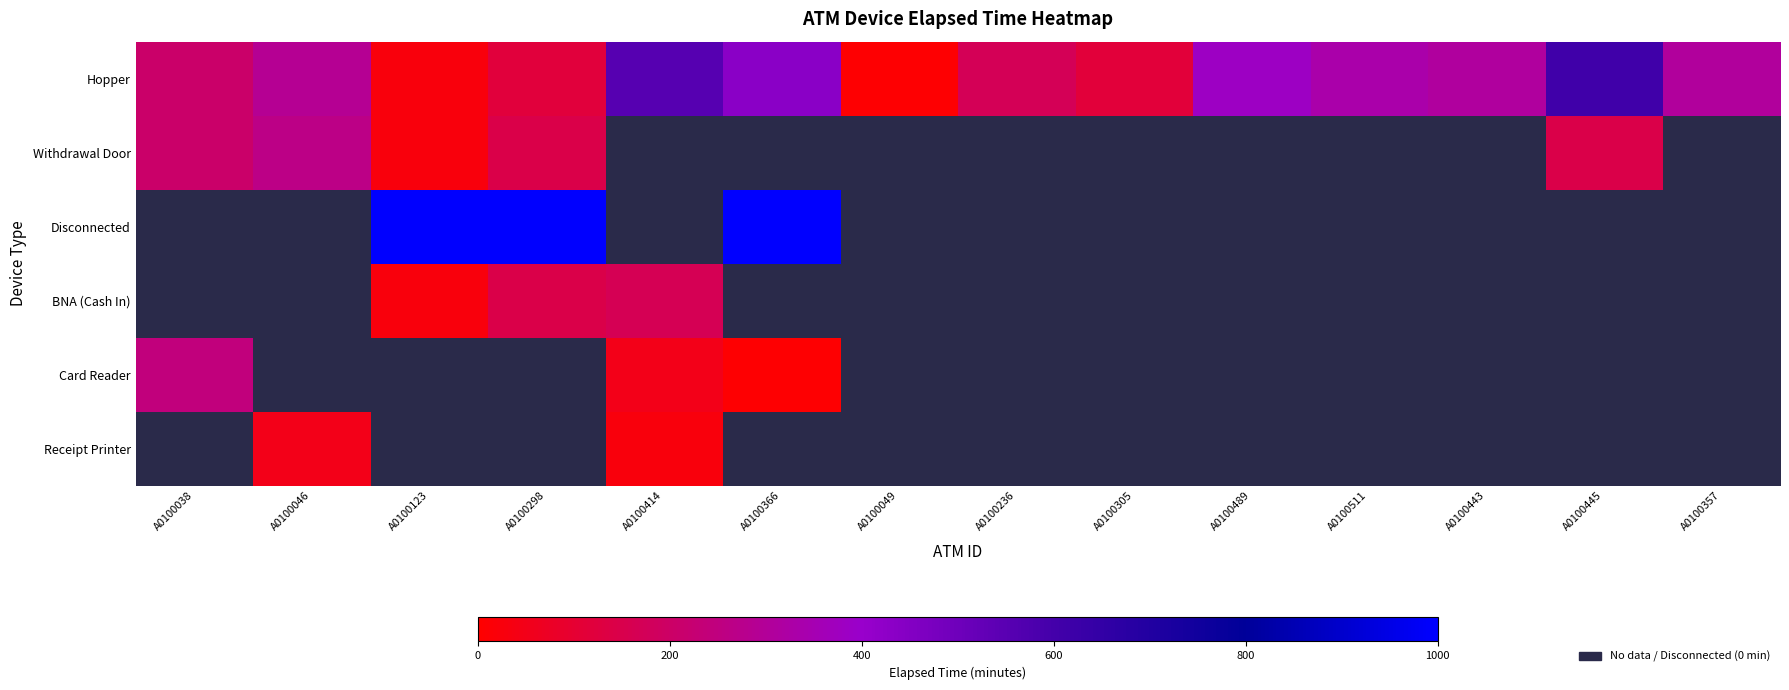

Is it true that Hopper equals 435.0 at A0100366?

True